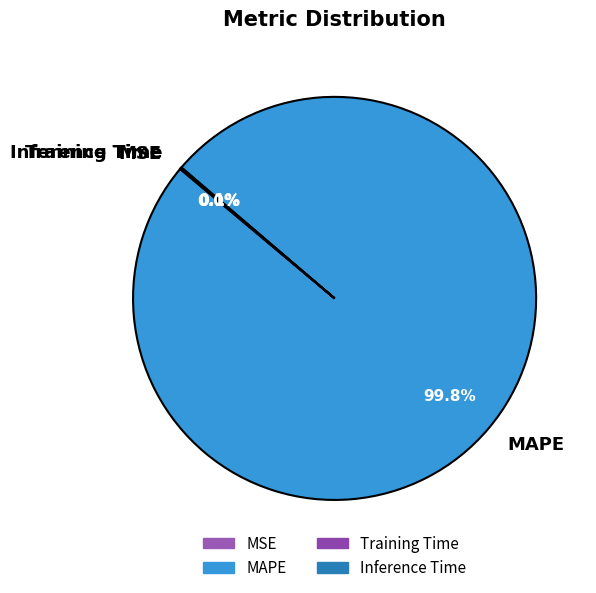

What percentage is NOT represented by MAPE?

0.2%